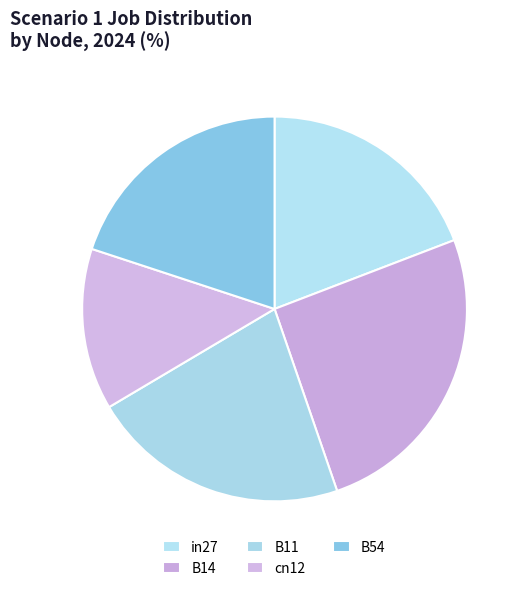

What portion of the pie excludes B54?

80.1%